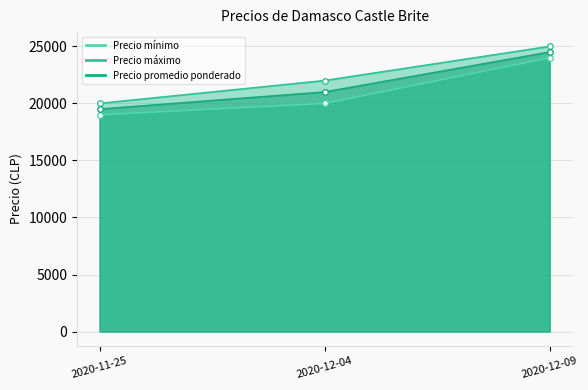

What is the approximate value of Precio máximo at 2020-12-04, to the nearest 100?

22000